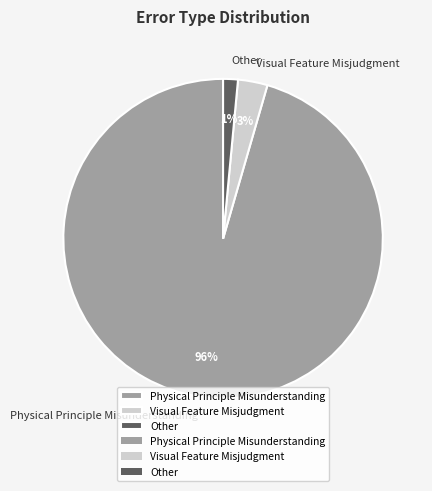

To the nearest percent, what is the combined percentage of Other and Physical Principle Misunderstanding?

97%